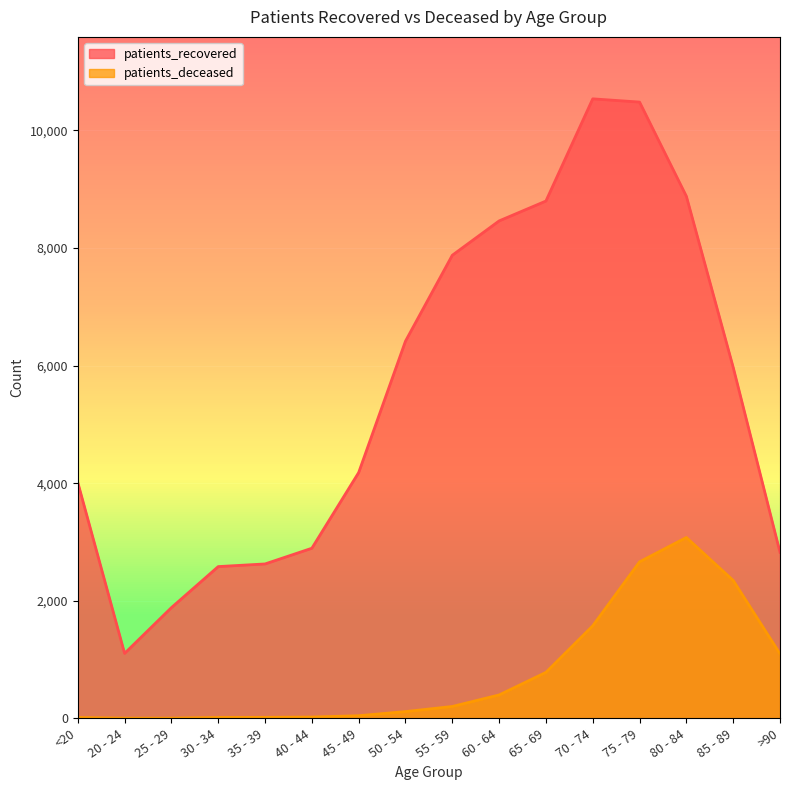

Rank the series by their average value, from lowest to highest.

patients_deceased, patients_recovered